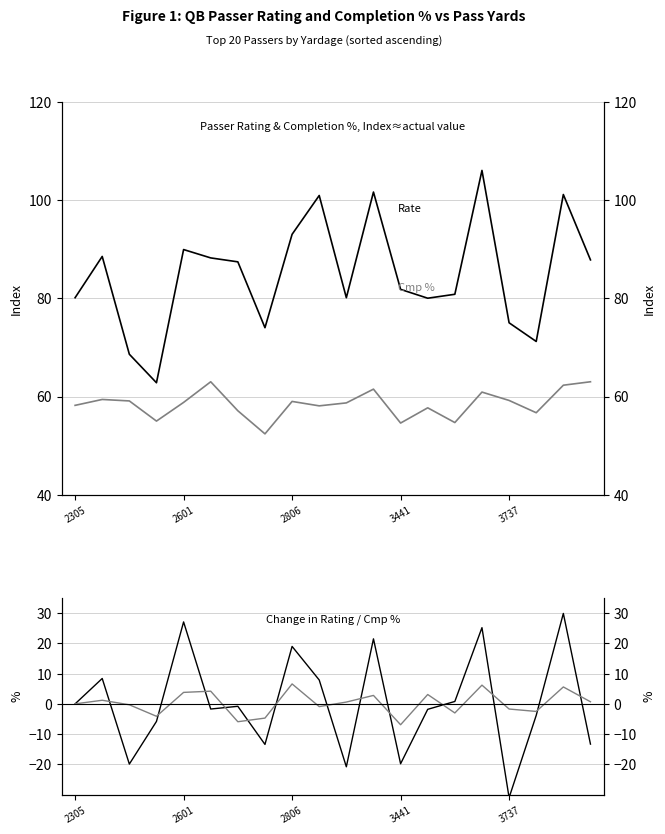

How many lines are shown in the chart?

4